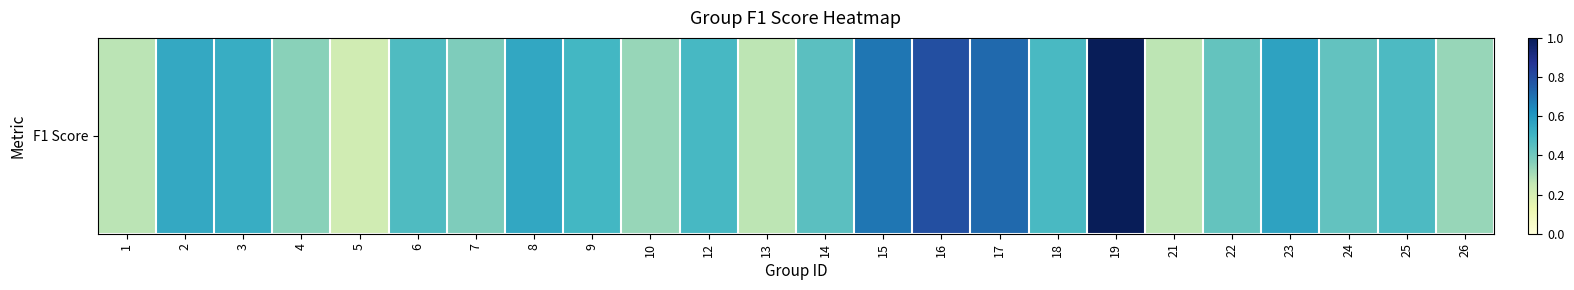

Is it true that the value at 14 is 0.4?

True